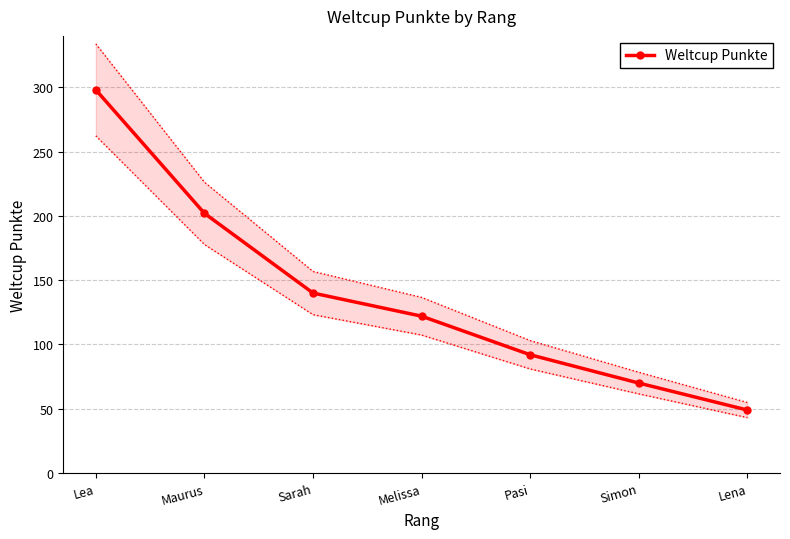

At which category does the chart reach its peak across all series?

Lea